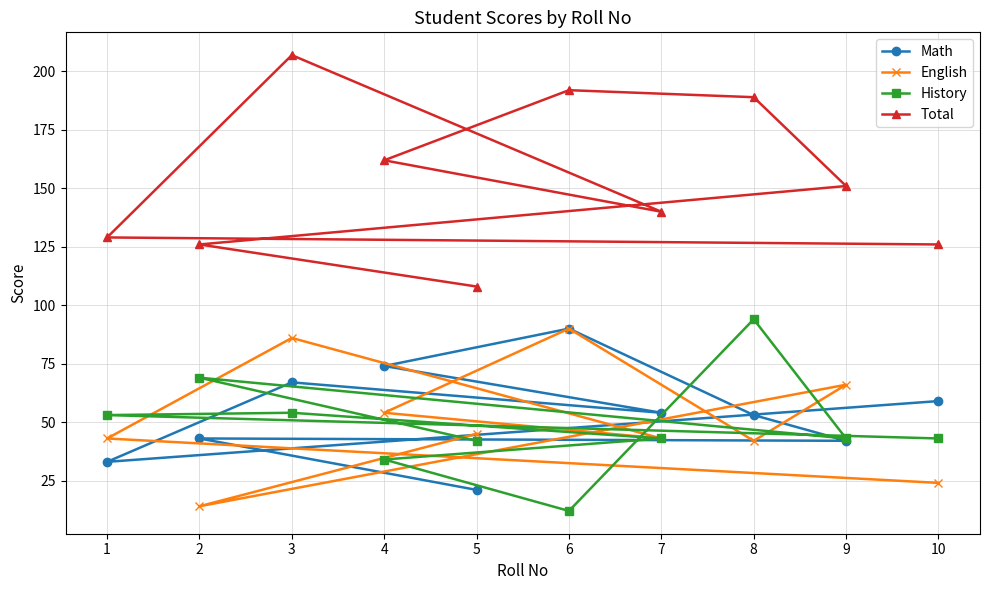

At which label does Math reach its peak?

6